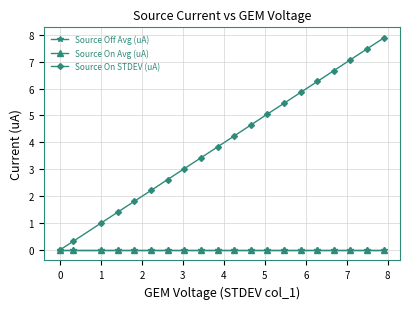

Which series has the largest total across all categories?

Source On STDEV (uA)